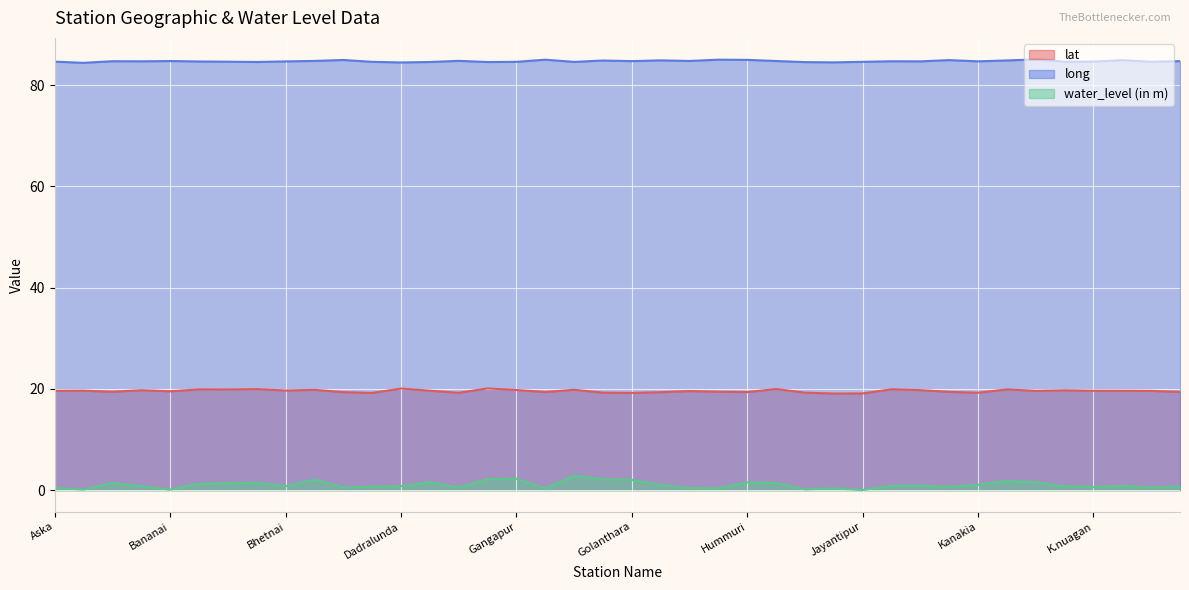

Reading left to right, transcribe all the data shown in this chart.

lat: Aska=19.6	Badagarh=19.6	Badakhandi=19.4	Balipadar=19.7	Bananai=19.5	Baragam=19.9	Belaguntha1=19.9	Bhanjanagar-i=19.9	Bhetnai=19.7	Buguda1=19.8	Chatrapur1=19.4	Chikiti=19.2	Dadralunda=20.1	Dharkote=19.6	Dumdumi=19.2	Gallery=20.1	Gangapur=19.8	Ganjam=19.4	Gobara=19.8	Golabandha=19.2	Golanthara=19.2	Govindpur1=19.3	Gudiali=19.6	Huma=19.4	Hummuri=19.4	Jagannathprasad=20.0	Jakara=19.3	Jarada1=19.1	Jayantipur=19.1	Jhadabhumi=19.9	Kalamb=19.8	Kamappalli=19.4	Kanakia=19.2	Karachuli=19.9	Khalikot=19.6	Khandrabali=19.7	K.nuagan=19.6	Kodala=19.6	Koitra=19.6	Kukudahandi=19.4
long: Aska=84.7	Badagarh=84.4	Badakhandi=84.7	Balipadar=84.7	Bananai=84.8	Baragam=84.7	Belaguntha1=84.6	Bhanjanagar-i=84.6	Bhetnai=84.7	Buguda1=84.8	Chatrapur1=85.0	Chikiti=84.6	Dadralunda=84.5	Dharkote=84.6	Dumdumi=84.8	Gallery=84.6	Gangapur=84.6	Ganjam=85.0	Gobara=84.6	Golabandha=84.9	Golanthara=84.8	Govindpur1=84.9	Gudiali=84.8	Huma=85.0	Hummuri=85.0	Jagannathprasad=84.8	Jakara=84.6	Jarada1=84.5	Jayantipur=84.6	Jhadabhumi=84.7	Kalamb=84.7	Kamappalli=85.0	Kanakia=84.7	Karachuli=84.9	Khalikot=85.1	Khandrabali=84.6	K.nuagan=84.7	Kodala=84.9	Koitra=84.6	Kukudahandi=84.8
water_level (in m): Aska=0.4	Badagarh=0.1	Badakhandi=1.4	Balipadar=0.8	Bananai=0.1	Baragam=1.2	Belaguntha1=1.3	Bhanjanagar-i=1.4	Bhetnai=0.8	Buguda1=2.1	Chatrapur1=0.5	Chikiti=0.7	Dadralunda=0.8	Dharkote=1.6	Dumdumi=0.5	Gallery=2.2	Gangapur=2.2	Ganjam=0.3	Gobara=2.9	Golabandha=2.1	Golanthara=2.0	Govindpur1=1.0	Gudiali=0.4	Huma=0.4	Hummuri=1.5	Jagannathprasad=1.4	Jakara=0.1	Jarada1=0.3	Jayantipur=0.0	Jhadabhumi=0.8	Kalamb=0.9	Kamappalli=0.6	Kanakia=1.1	Karachuli=1.8	Khalikot=1.5	Khandrabali=0.7	K.nuagan=0.6	Kodala=0.8	Koitra=0.5	Kukudahandi=0.7